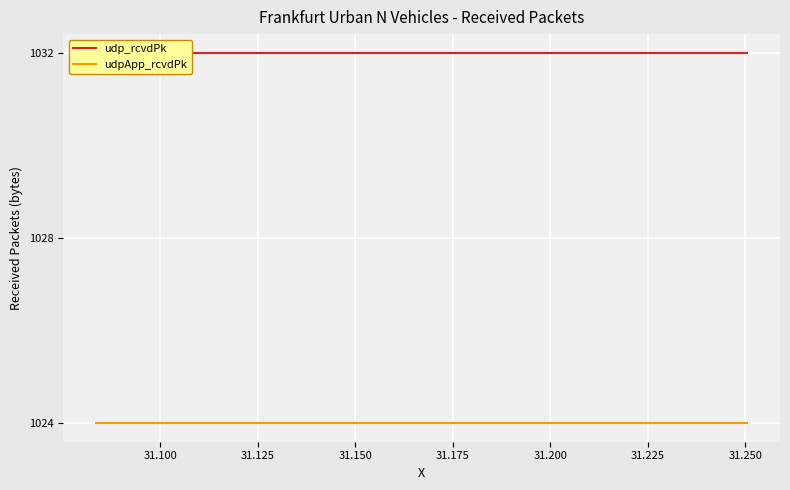

True or false: udpApp_rcvdPk has more than 1 points higher than both neighbors.

False